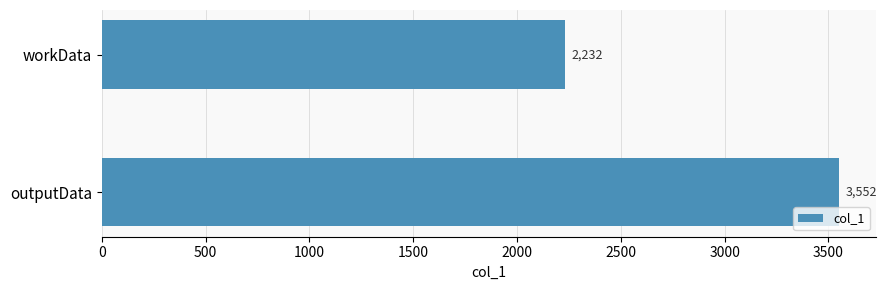

Reading top to bottom, extract all data points from this chart.

workData=2232	outputData=3552